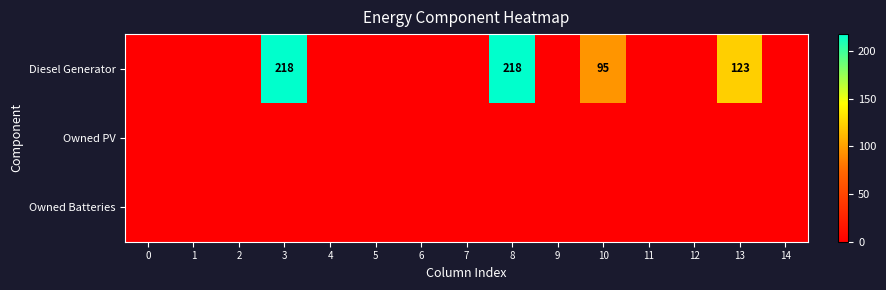

Which series has the largest range (max minus min)?

Diesel Generator